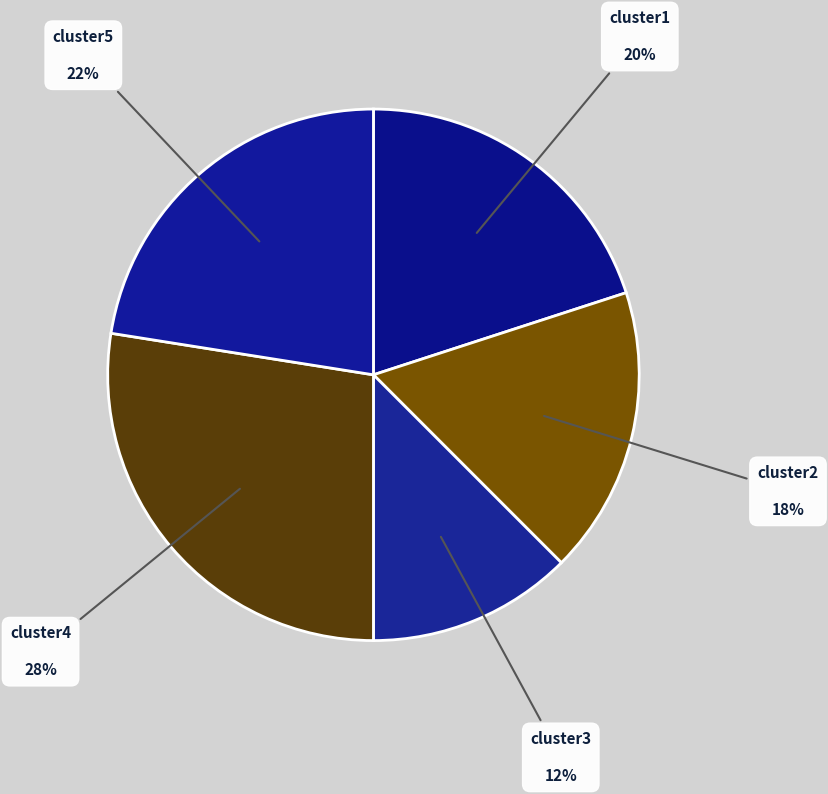

Combined, do cluster3 and cluster5 account for over 50%?

No